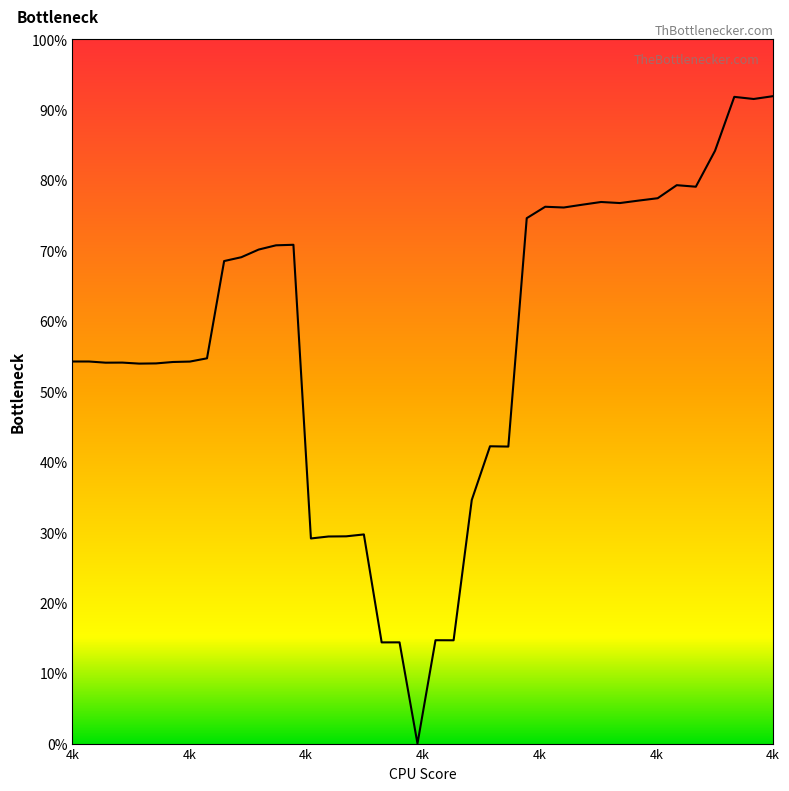

Does the chart have visible grid lines?

No